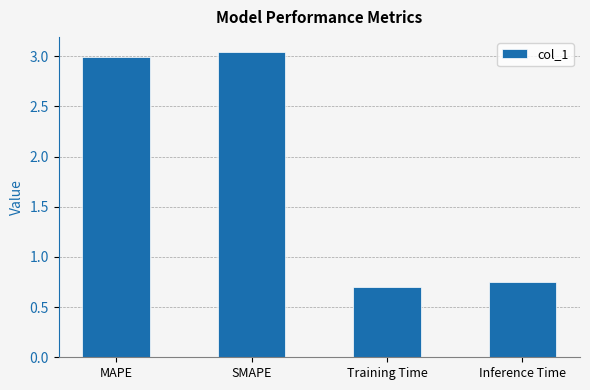

What is the change in value from SMAPE to Training Time?

-2.3